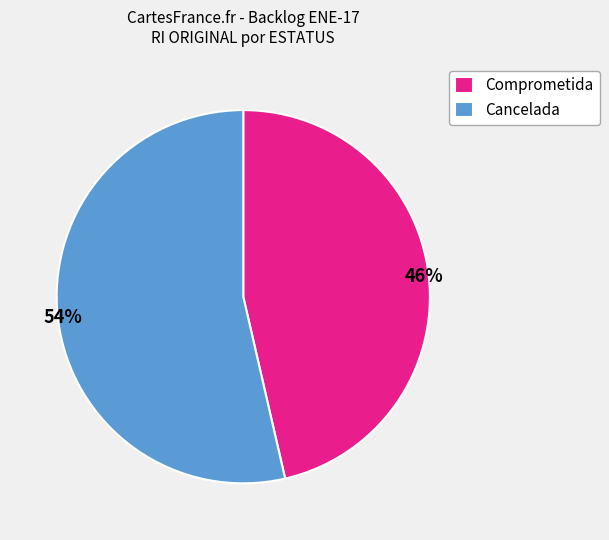

True or false: Cancelada accounts for 45% of the total.

False